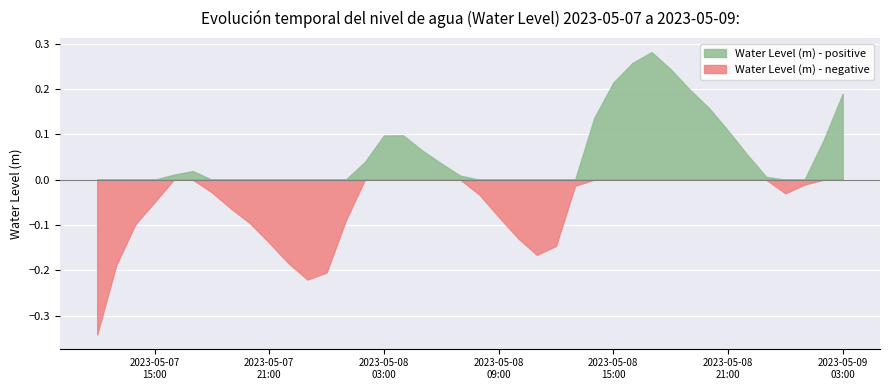

How many points are lower than both their immediate neighbors (excluding endpoints)?

3